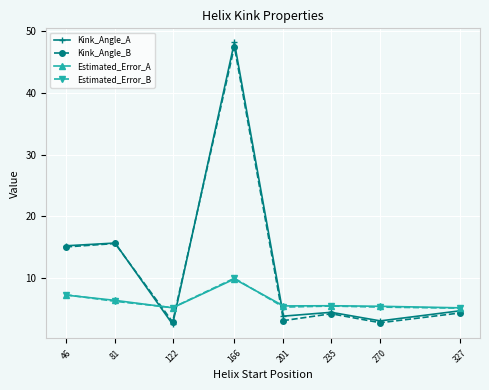

What are all the series names shown in the legend?

Kink_Angle_A, Kink_Angle_B, Estimated_Error_A, Estimated_Error_B